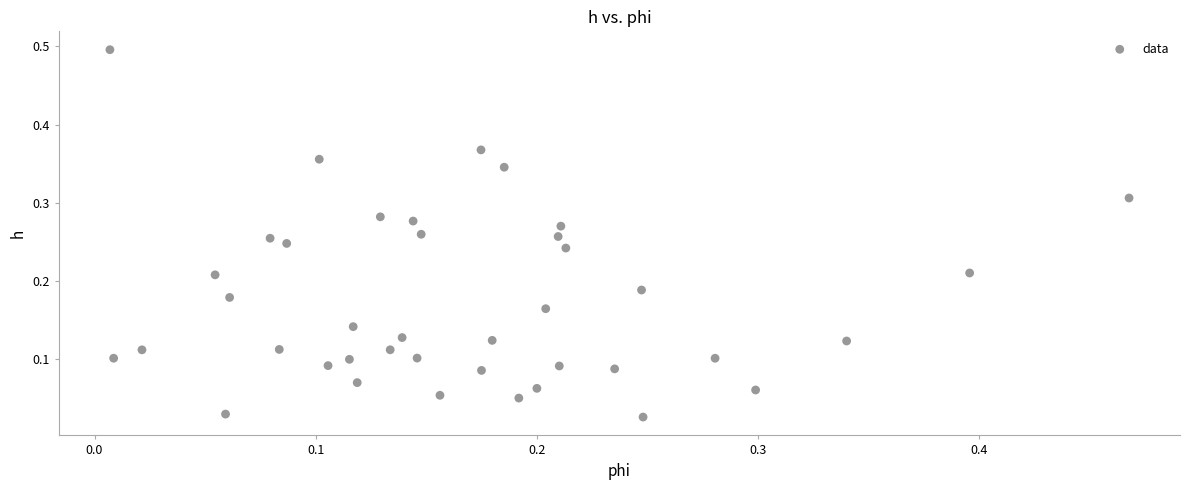

What is the range of Y values (max minus min)?

0.5